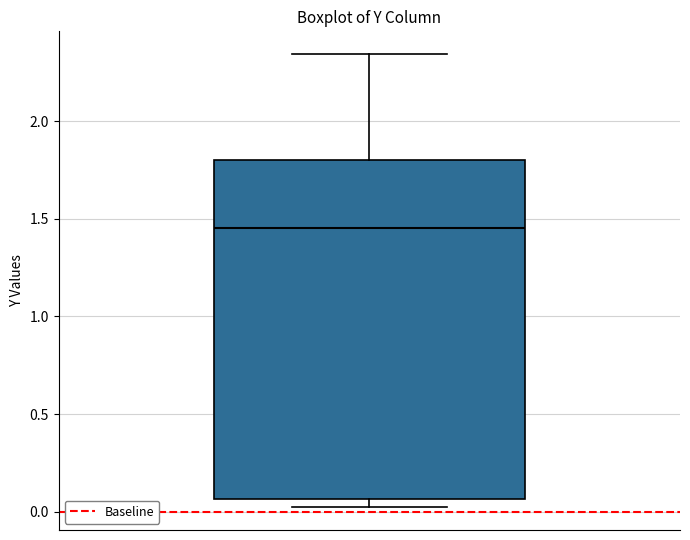

Where does the upper whisker of the box end on the y-axis? The values are not printed on the chart, so give them approximately, as read against the axis.

2.35